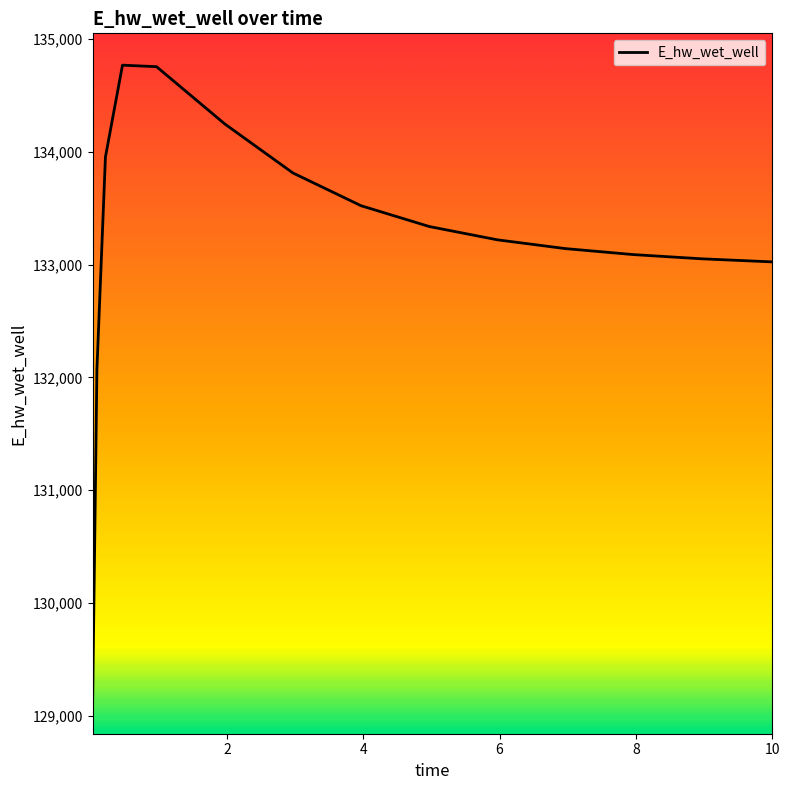

What is the greatest value displayed?

134769.3